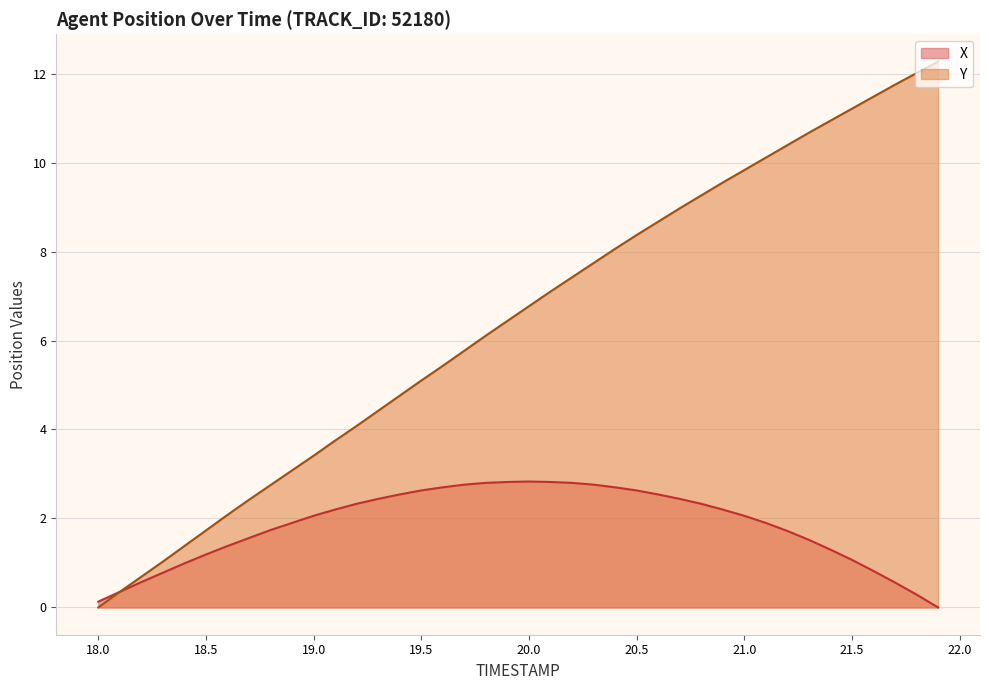

True or false: Y and X cross at least once.

False